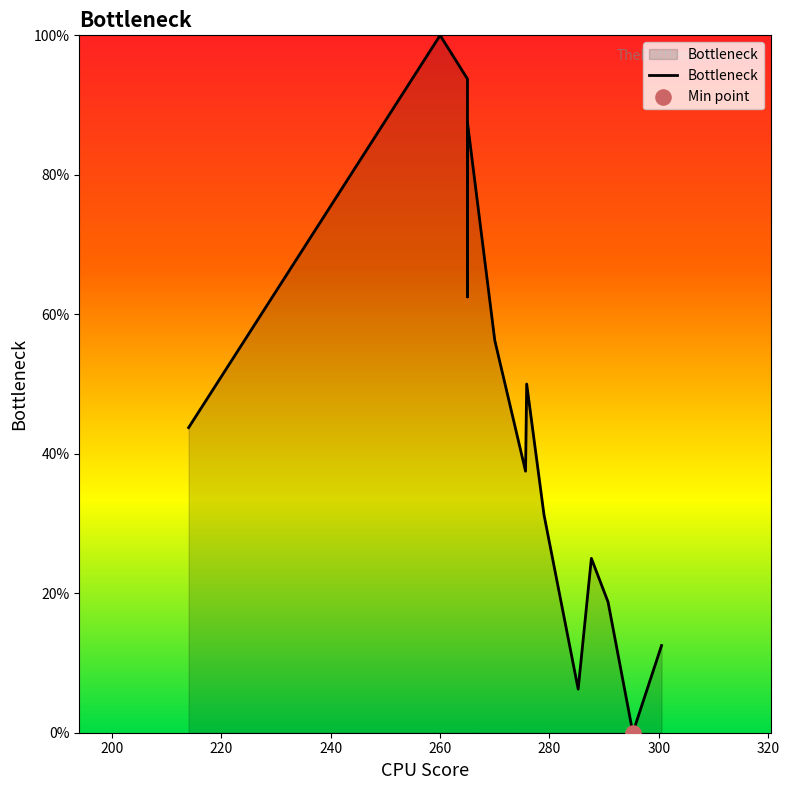

Which has a higher value, 280 or 300?

280